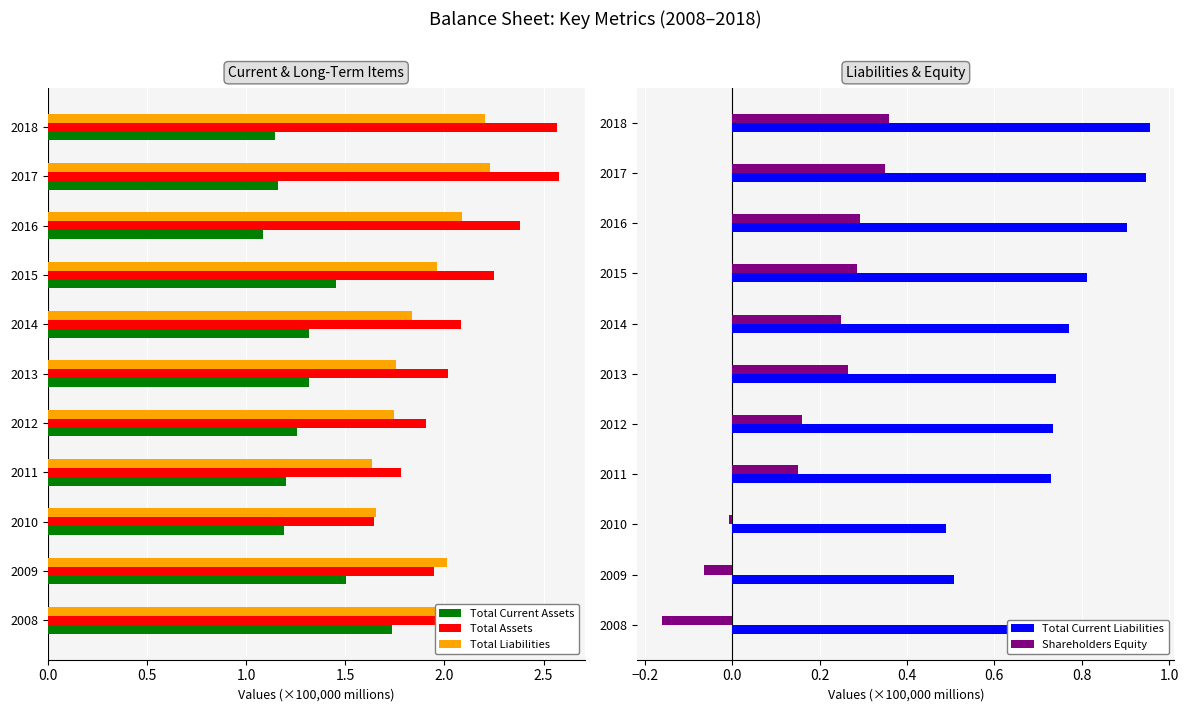

At which label does Shareholders Equity reach its minimum?

2008